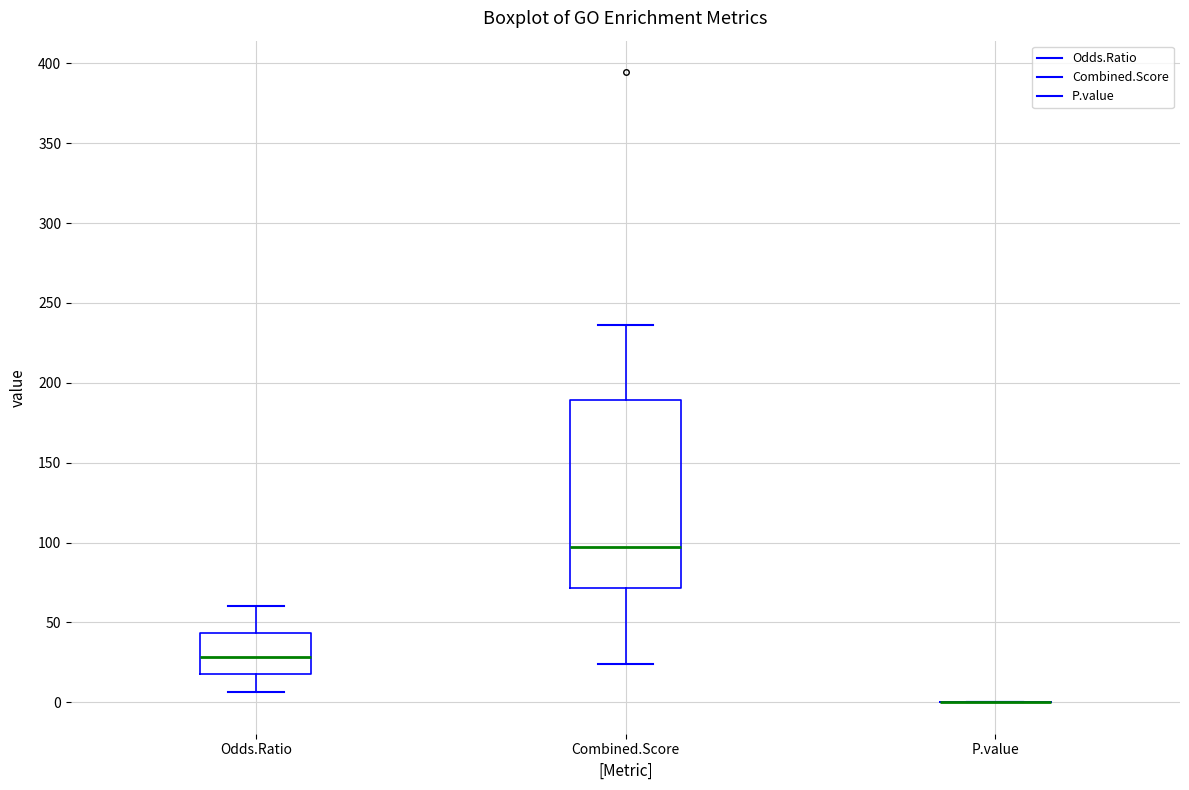

Which box is the tallest, from its lower edge to its upper edge?

Combined.Score